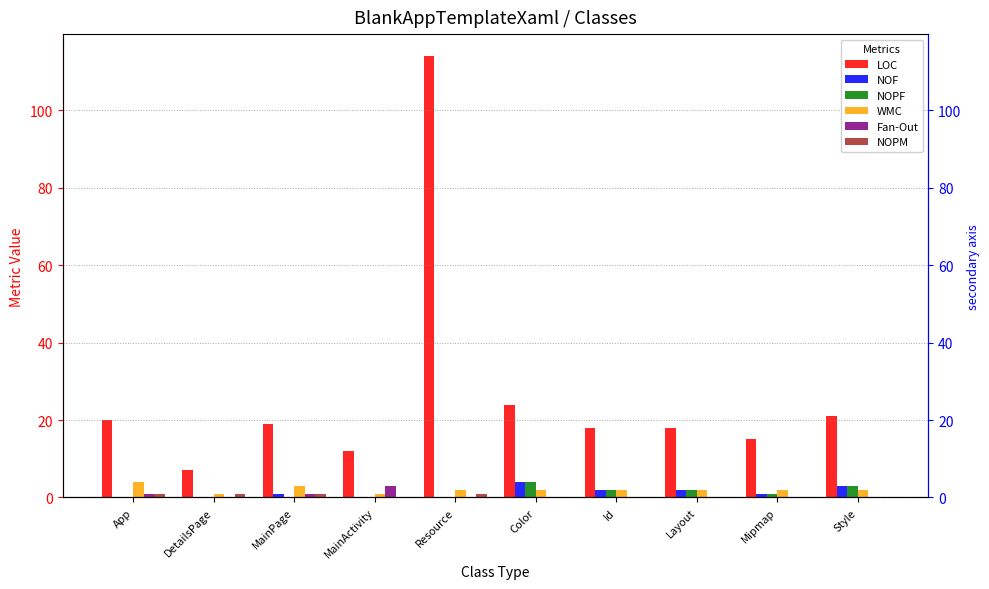

How many bars are there in each group?

6